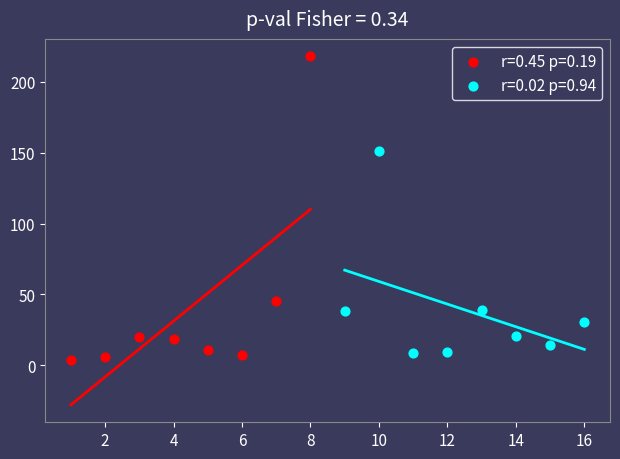

Which series contains the highest Y value?

r=0.45 p=0.19